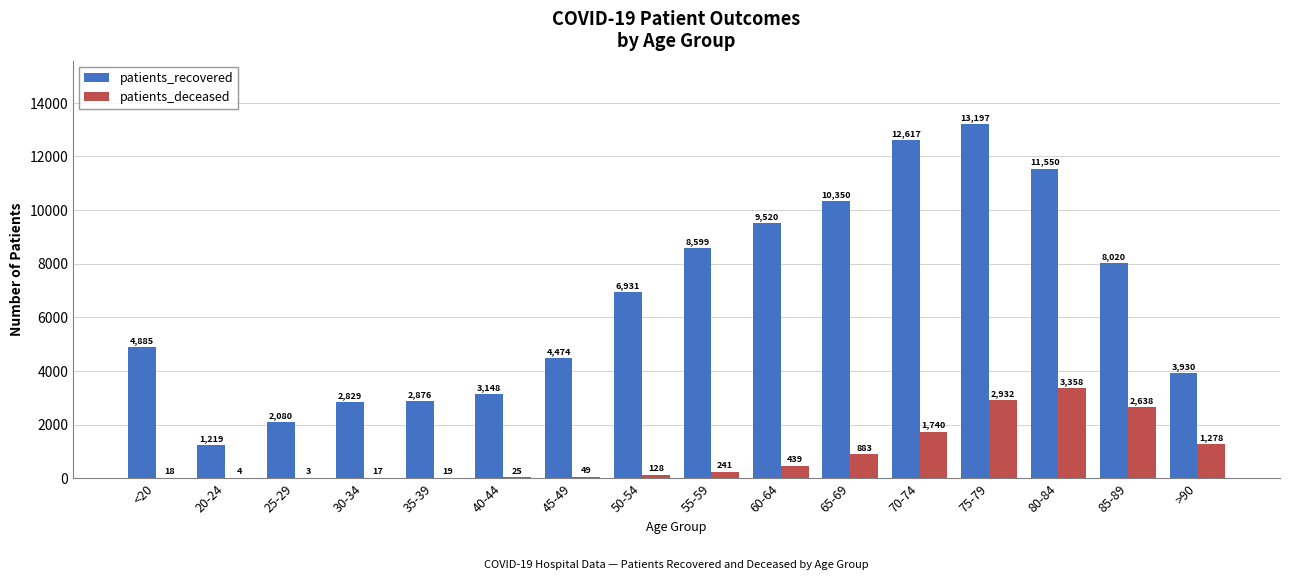

At which category does the chart reach its peak across all series?

75-79